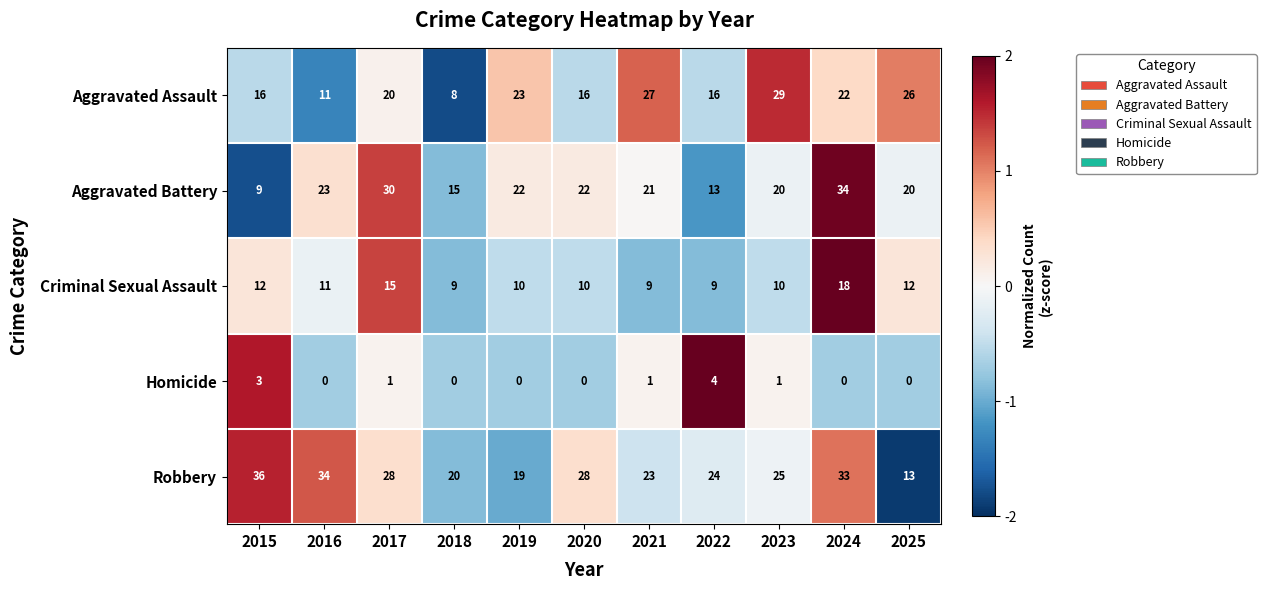

List the series in order of their peak value, highest first.

Robbery, Aggravated Battery, Aggravated Assault, Criminal Sexual Assault, Homicide